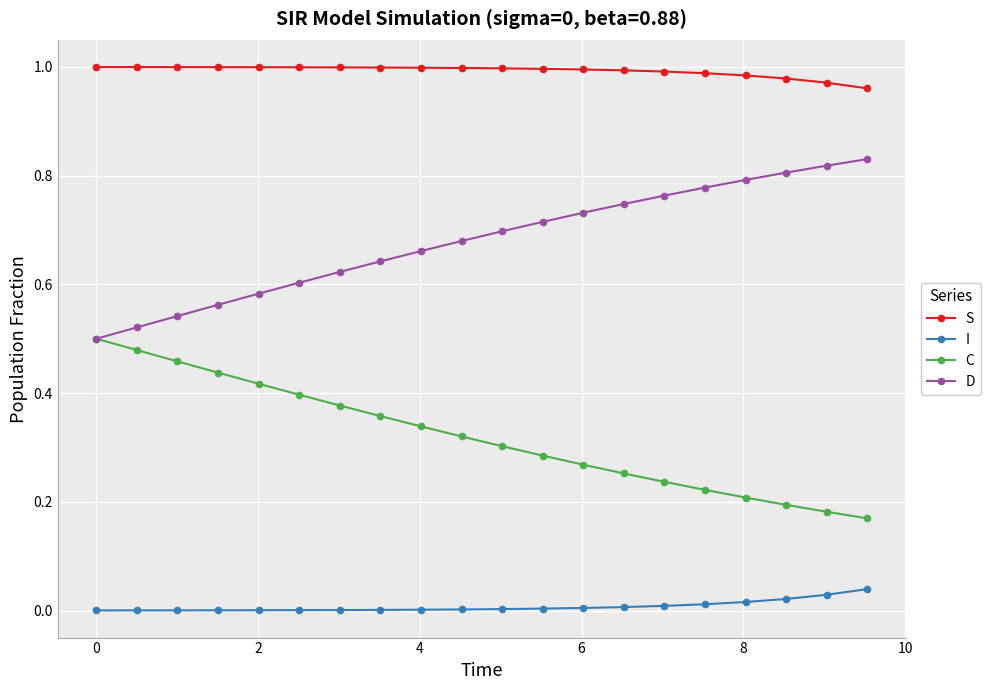

What are all the series names shown in the legend?

S, I, C, D